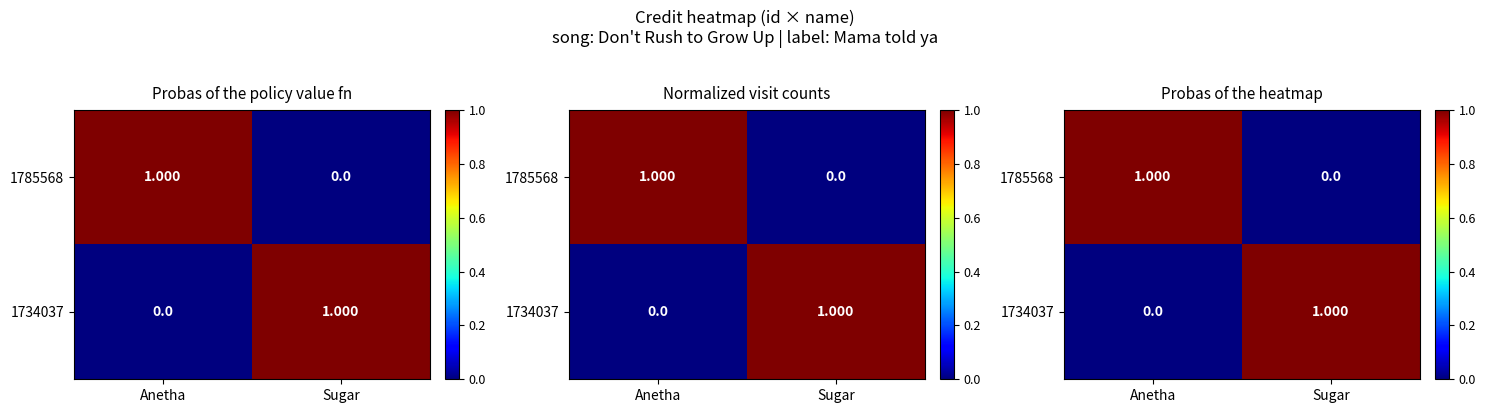

Between Anetha and Sugar, which is larger?

Anetha